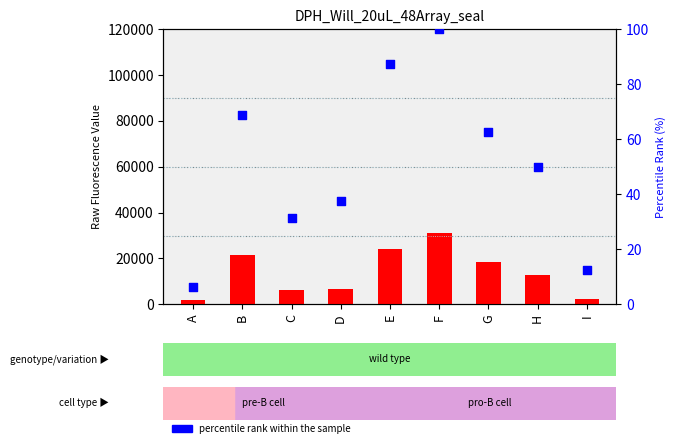

Which series contains the highest Y value?

count